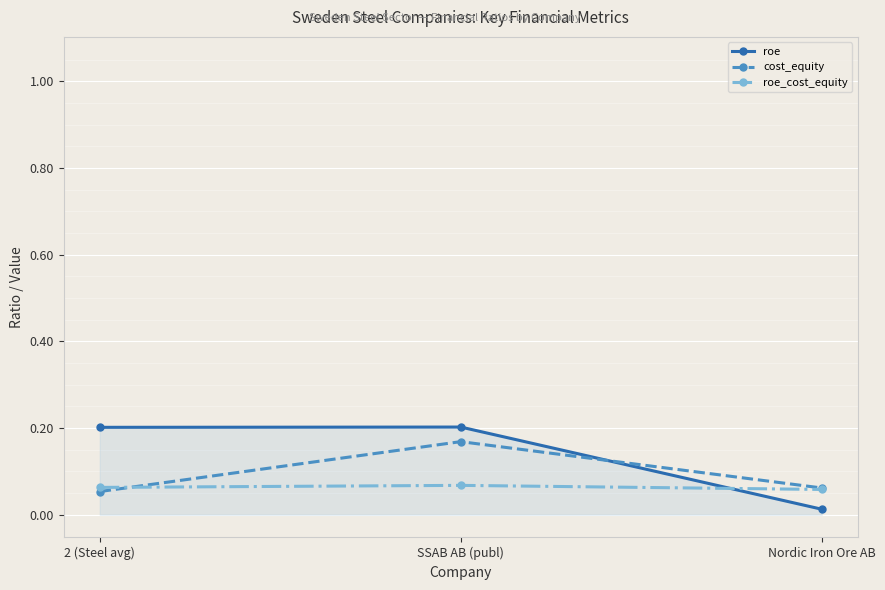

What is the total value across all series at 2 (Steel avg)?

0.3